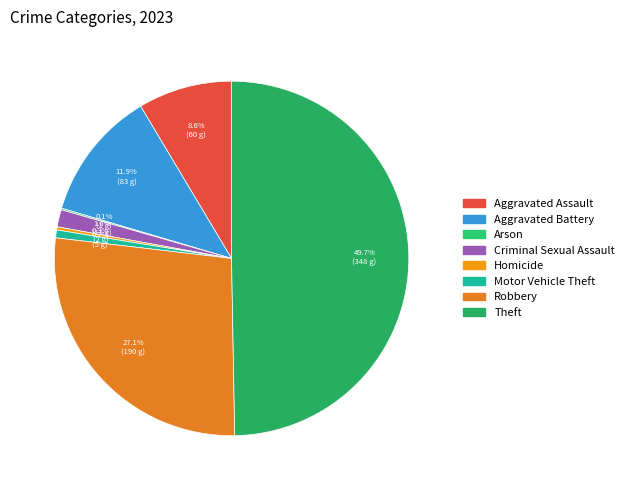

Rank the categories by value from highest to lowest.

Theft, Robbery, Aggravated Battery, Aggravated Assault, Criminal Sexual Assault, Motor Vehicle Theft, Homicide, Arson